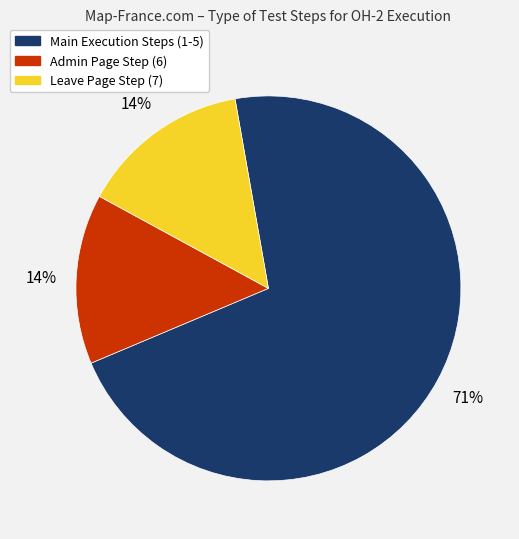

To the nearest percent, what is the average slice percentage?

33%